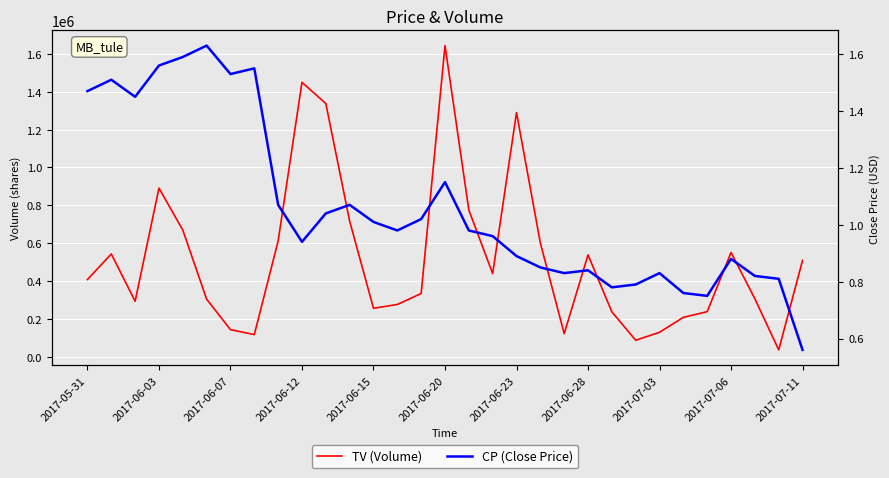

Reading left to right, list all the values displayed in this chart.

TV (Volume): 408000.0	543000.0	293000.0	891000.0	669000.0	304000.0	143000.0	117000.0	612000.0	1450000.0	1338000.0	716000.0	256000.0	276000.0	334000.0	1644000.0	775000.0	439000.0	1290000.0	601000.0	122000.0	538000.0	237000.0	87000.0	129000.0	208000.0	238000.0	551000.0	306000.0	36000.0	509000.0
CP (Close Price): 1.5	1.5	1.4	1.6	1.6	1.6	1.5	1.6	1.1	0.9	1.0	1.1	1.0	1.0	1.0	1.1	1.0	1.0	0.9	0.8	0.8	0.8	0.8	0.8	0.8	0.8	0.8	0.9	0.8	0.8	0.6